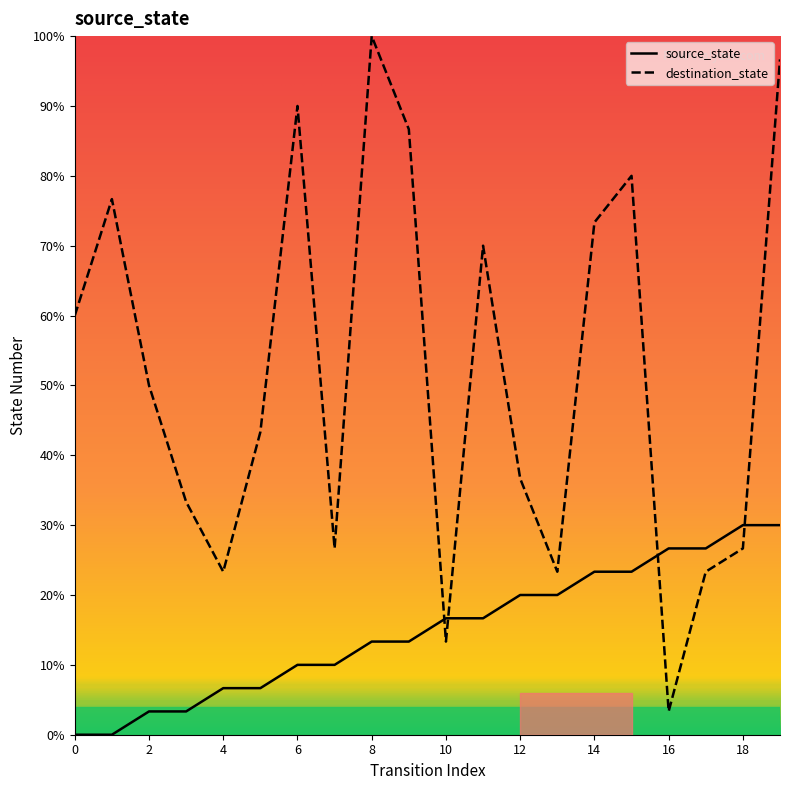

Reading right to left, list all the values displayed in this chart.

source_state: 9	9	8	8	7	7	6	6	5	5	4	4	3	3	2	2	1	1	0	0
destination_state: 29	8	7	1	24	22	7	11	21	4	26	30	8	27	13	7	10	15	23	18